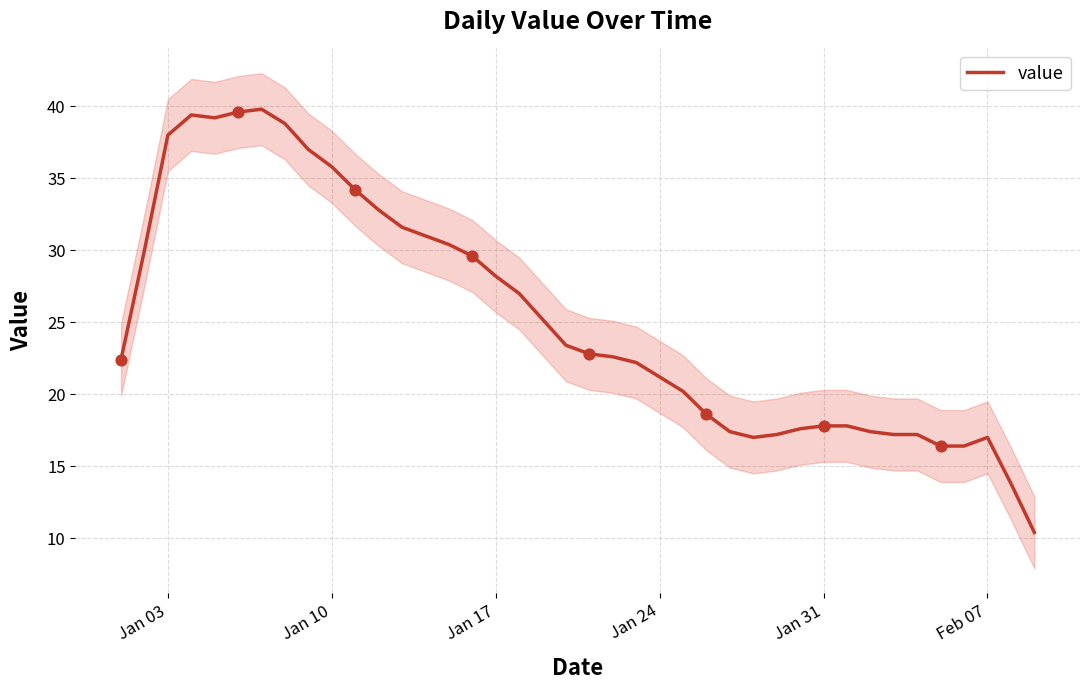

What is the maximum value for value?

39.8